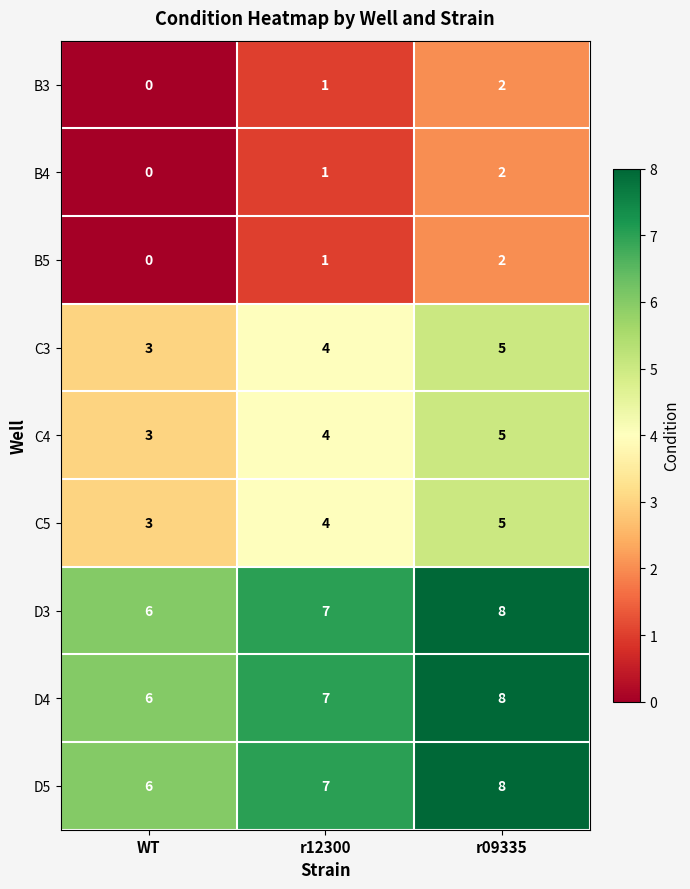

Reading left to right, transcribe all the data shown in this chart.

B3: WT=0	r12300=1	r09335=2
B4: WT=0	r12300=1	r09335=2
B5: WT=0	r12300=1	r09335=2
C3: WT=3	r12300=4	r09335=5
C4: WT=3	r12300=4	r09335=5
C5: WT=3	r12300=4	r09335=5
D3: WT=6	r12300=7	r09335=8
D4: WT=6	r12300=7	r09335=8
D5: WT=6	r12300=7	r09335=8